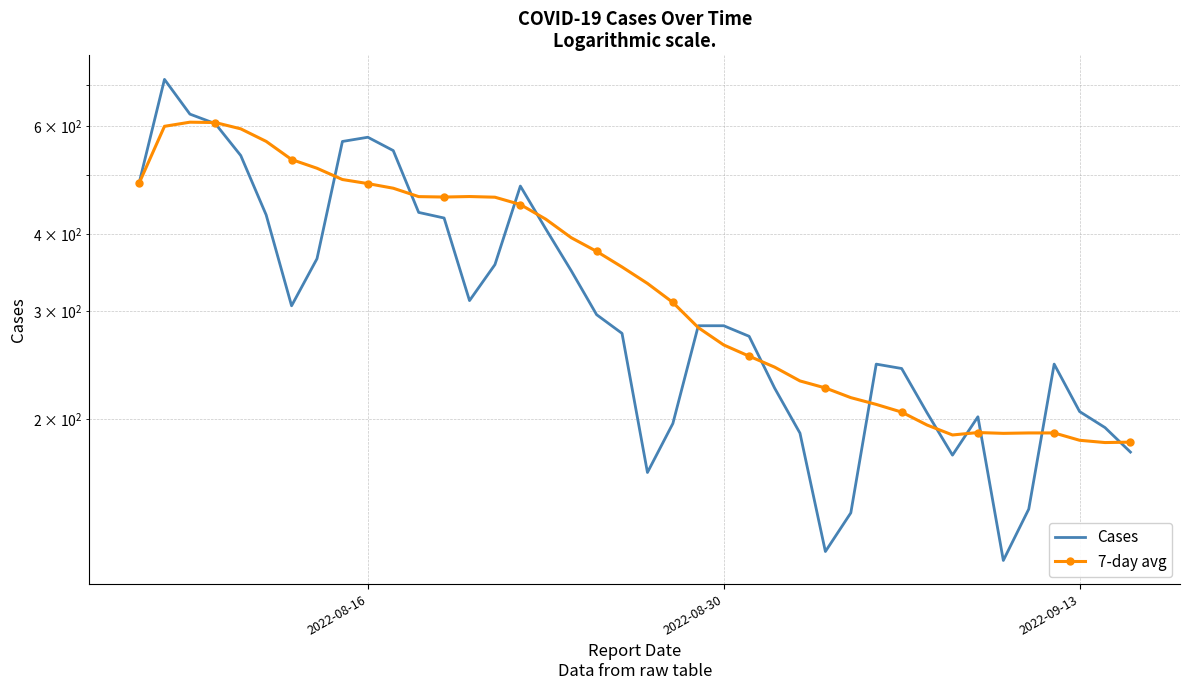

The value of 7-day avg at 21 is 148.1. True or false?

False